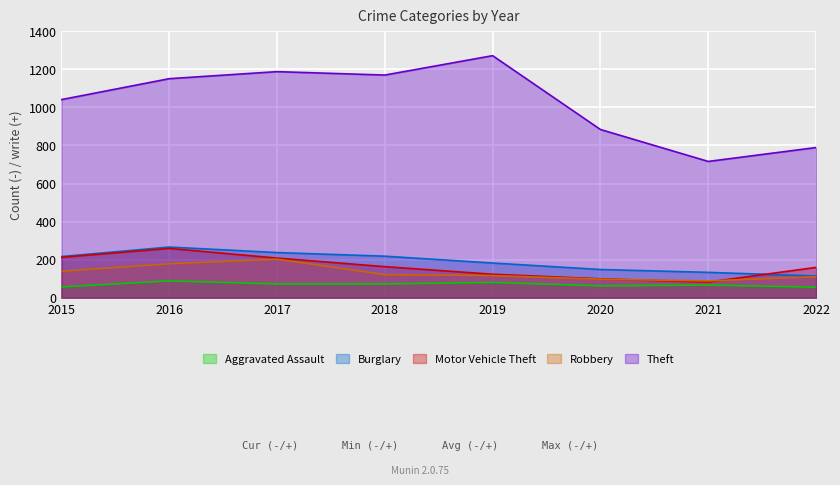

Where is the first local maximum for Motor Vehicle Theft?

2016